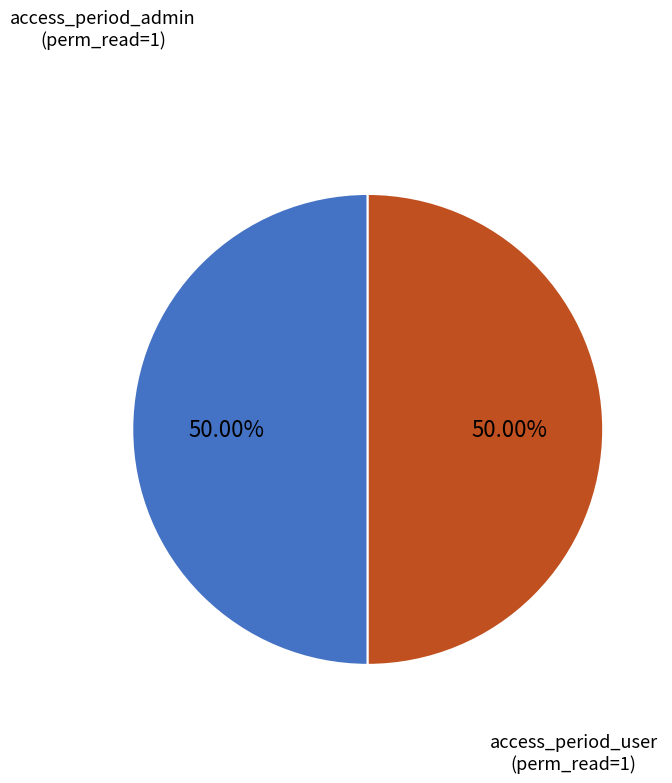

What is the ratio of the value at access_period_admin to the value at access_period_user?

1.0